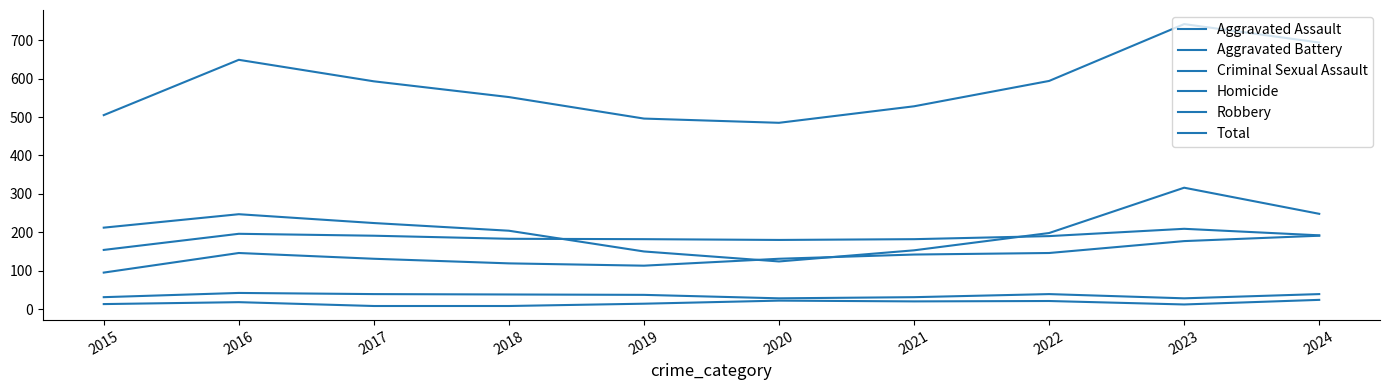

True or false: Homicide and Aggravated Assault intersect in this chart.

False